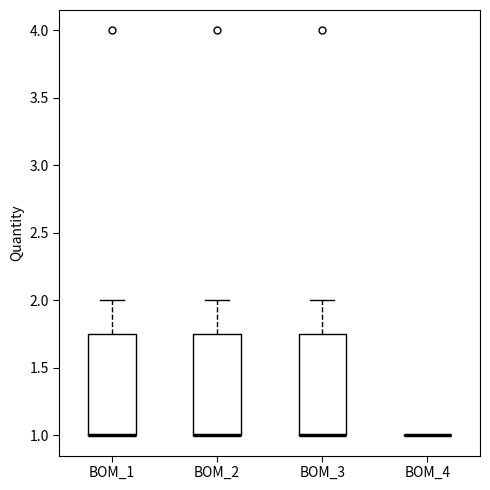

Reading left to right, transcribe this box plot: for each box, give where its median line is, the range the box spans, and where its two whiskers end, as read against the y-axis. The values are not printed on the chart, so give them approximately, as read against the axis.

BOM_1: median 1.00 (drawn on the box's lower edge), box 1.00 to 1.75, whiskers 1.00 to 2.00
BOM_2: median 1.00 (drawn on the box's lower edge), box 1.00 to 1.75, whiskers 1.00 to 2.00
BOM_3: median 1.00 (drawn on the box's lower edge), box 1.00 to 1.75, whiskers 1.00 to 2.00
BOM_4: box collapsed to a line at 1.00, whiskers 1.00 to 1.00